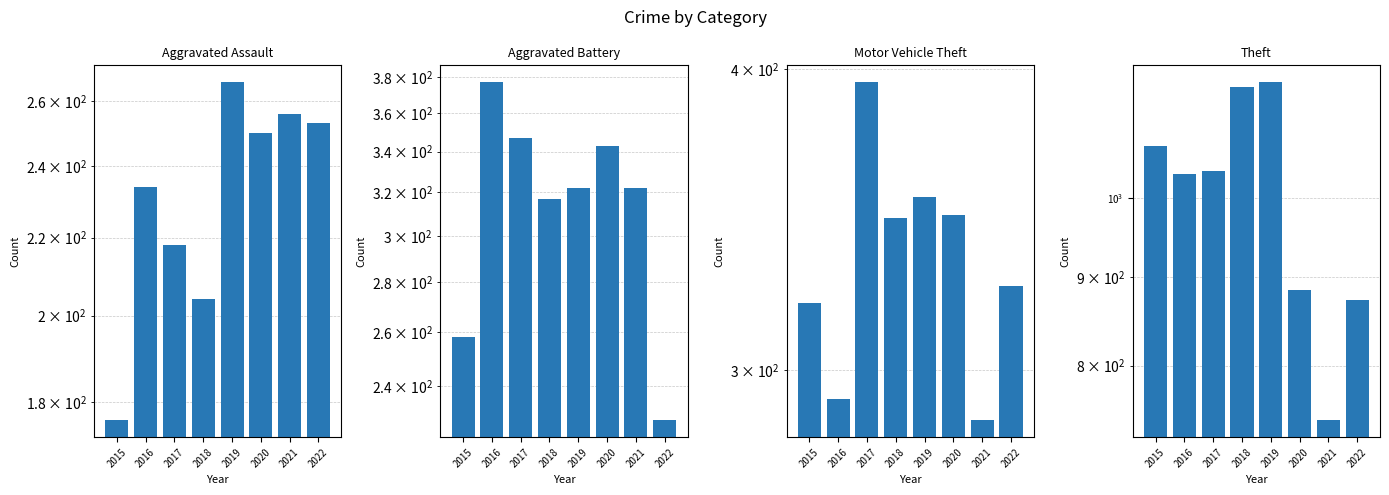

How many data points in Aggravated Assault are above 250?

3